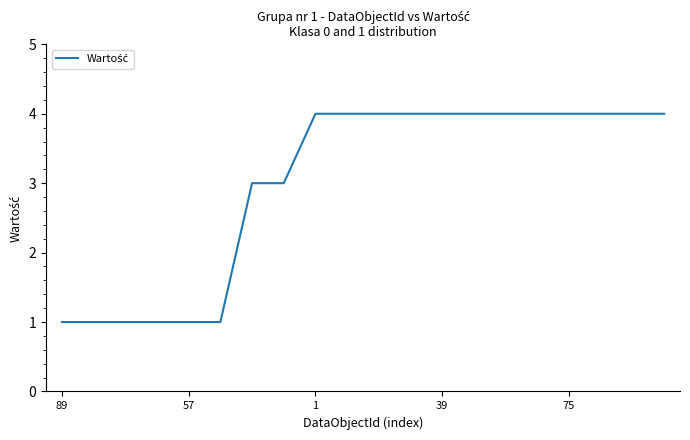

What is the difference between the maximum and minimum values?

3